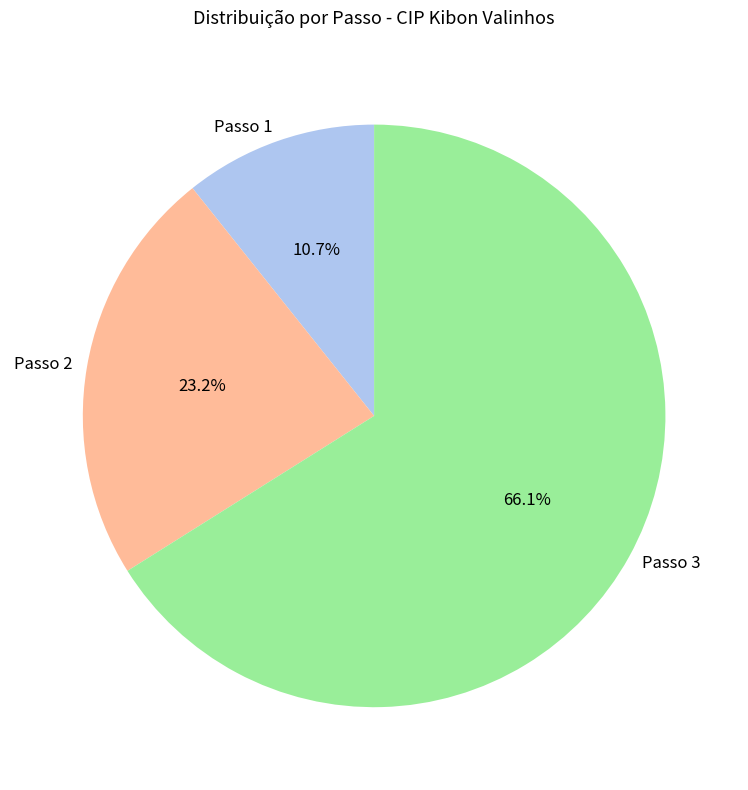

Approximately how many times larger is the value at Passo 3 compared to Passo 1?

6.2